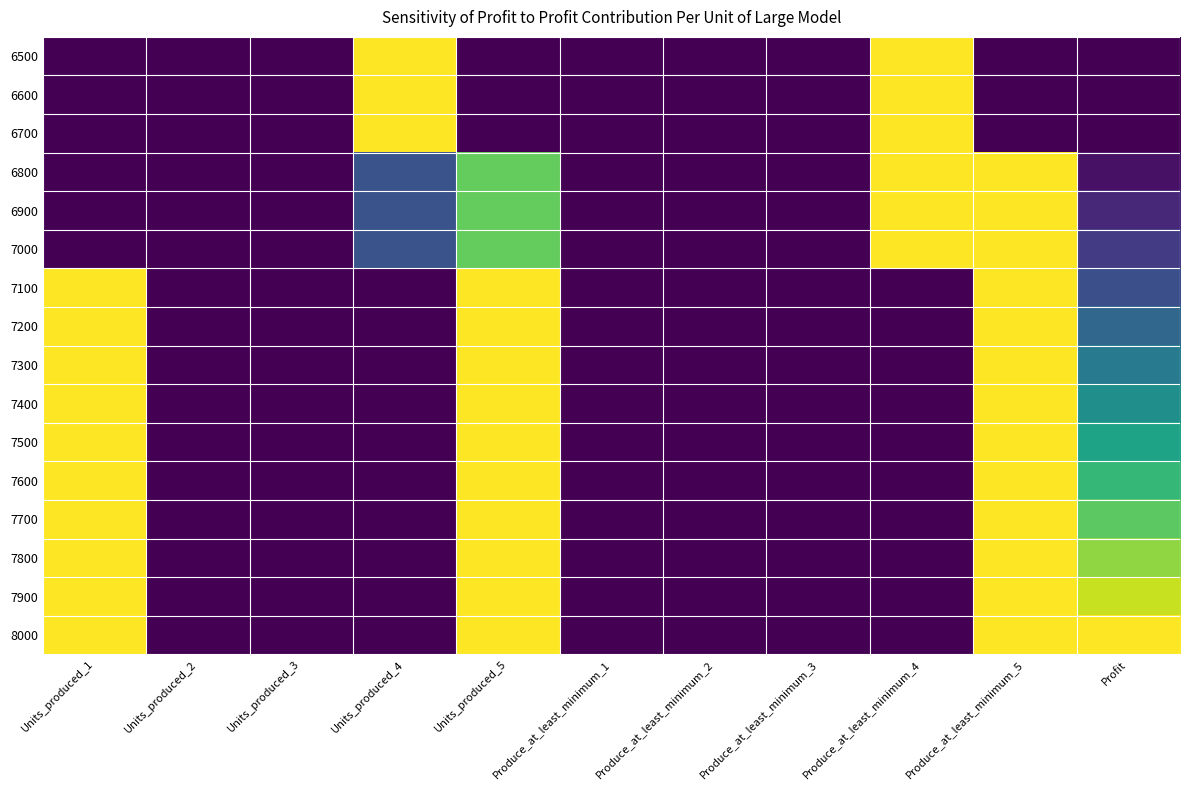

Which label corresponds to the largest value in the chart?

Units_produced_4